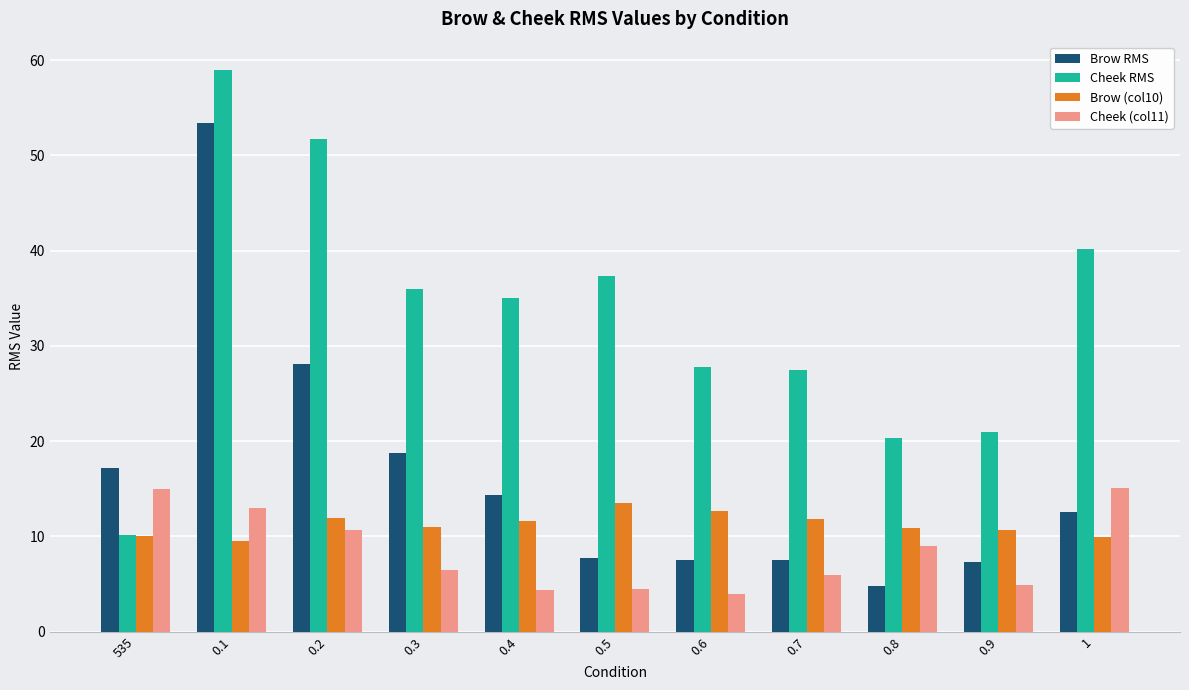

What is the total value across all series at 0.4?

65.3